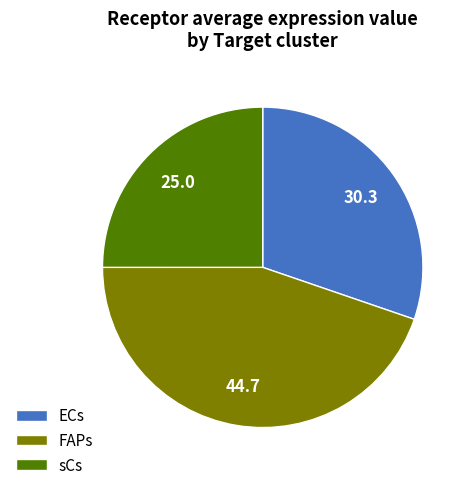

Is it true that sCs is 14% of the pie?

False